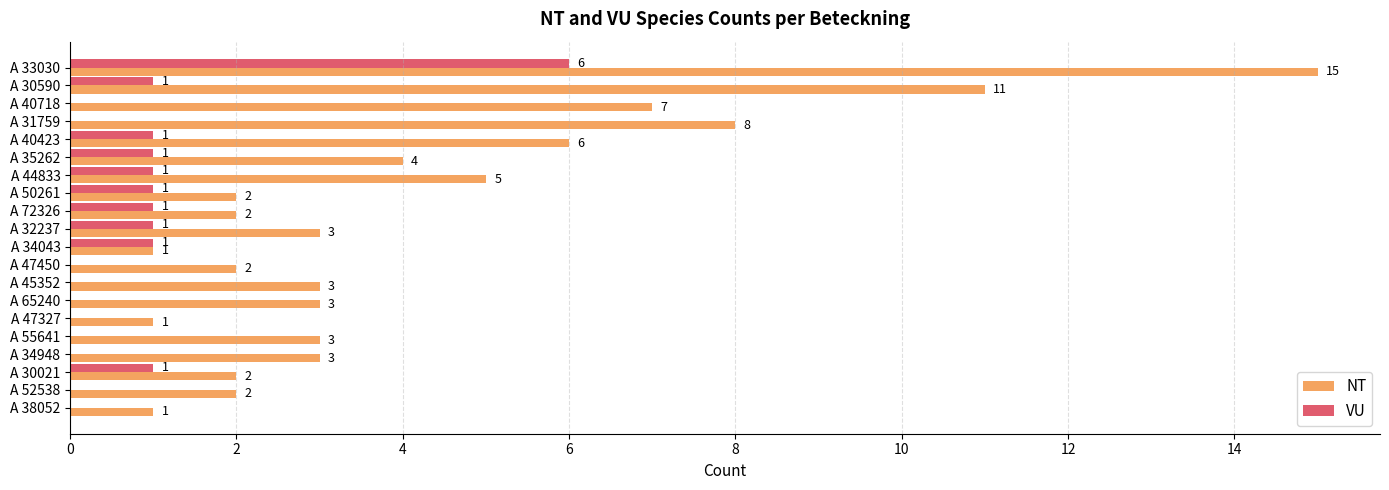

The value of VU at A 30021 is 1. True or false?

True